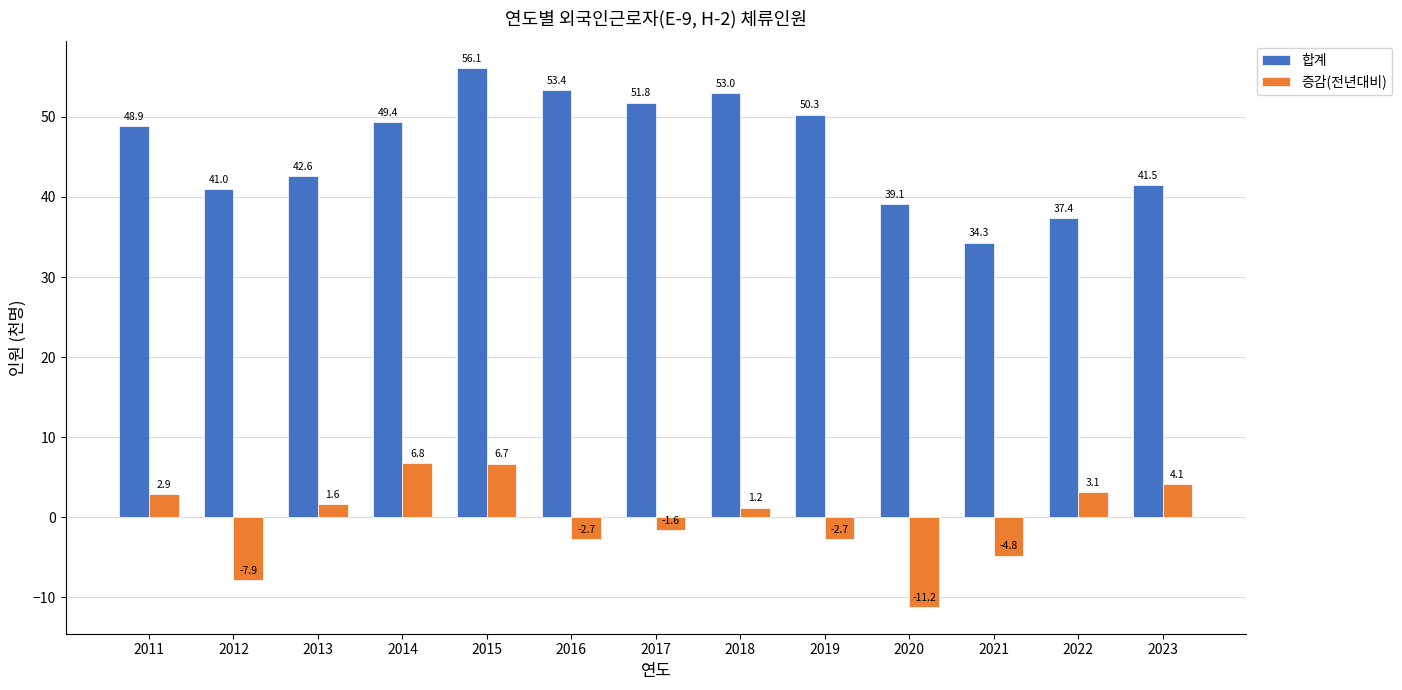

Reading left to right, what are all the values shown in this chart?

합계: 2011=48.9	2012=41.0	2013=42.6	2014=49.4	2015=56.1	2016=53.4	2017=51.8	2018=53.0	2019=50.3	2020=39.1	2021=34.3	2022=37.4	2023=41.5
증감(전년대비): 2011=2.9	2012=-7.9	2013=1.6	2014=6.8	2015=6.7	2016=-2.7	2017=-1.6	2018=1.2	2019=-2.7	2020=-11.2	2021=-4.8	2022=3.1	2023=4.1